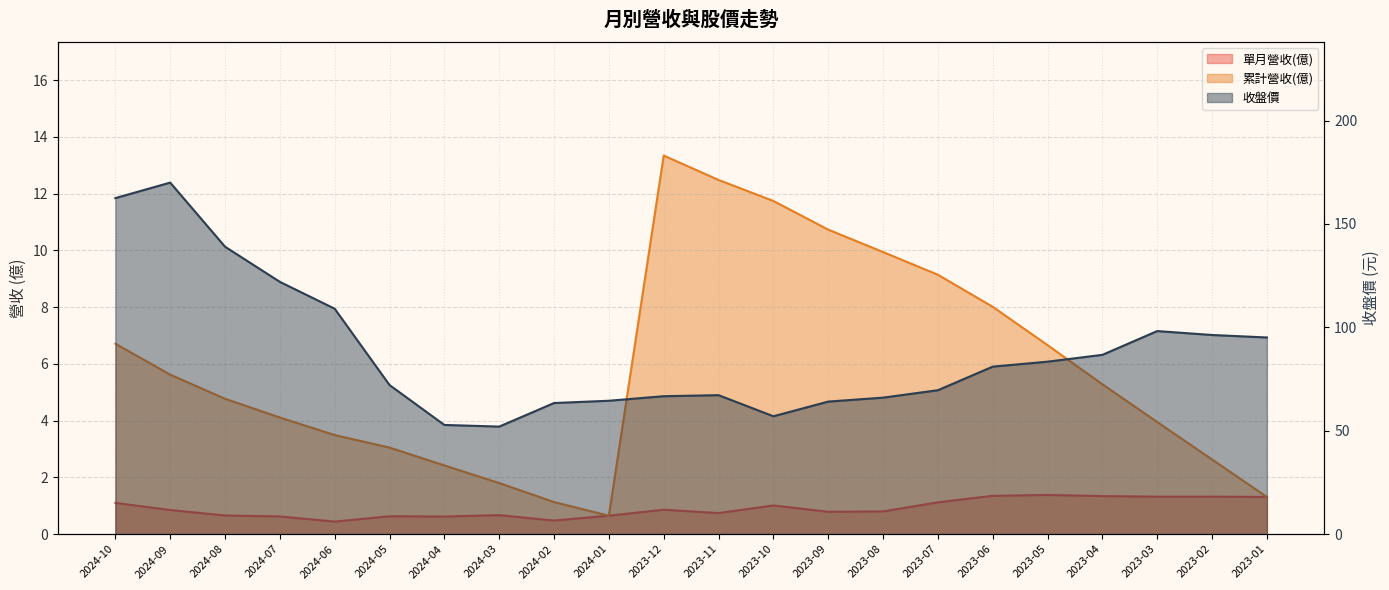

True or false: 單月營收(億) has a value of 1.3 at 2023-01.

True